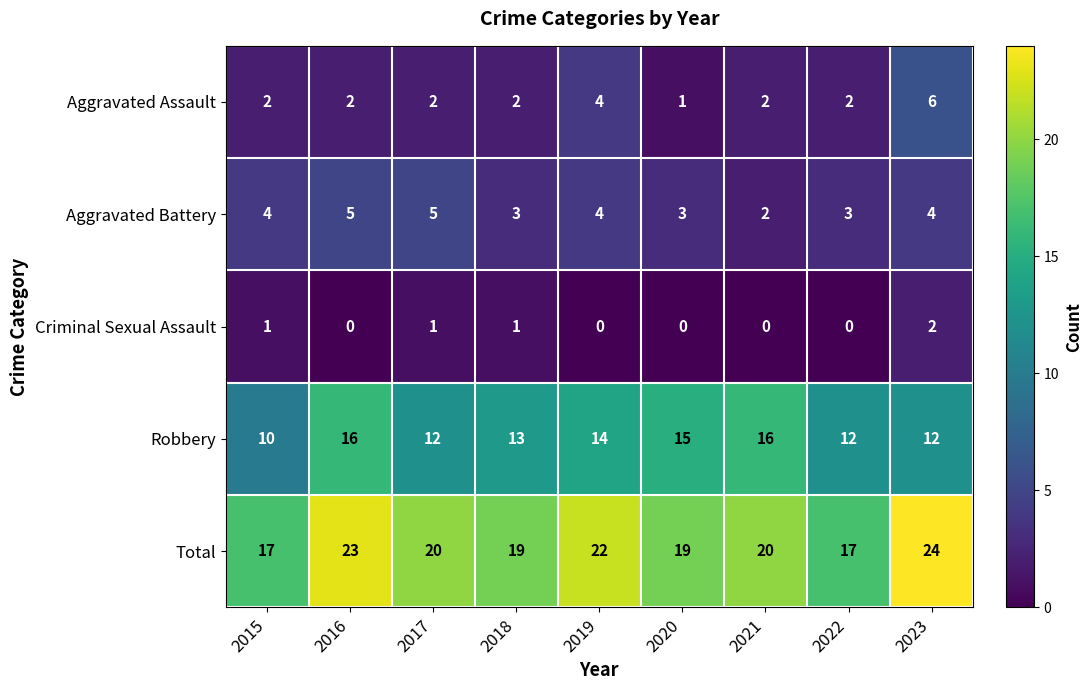

True or false: Aggravated Battery has a value of 3 at 2017.

False